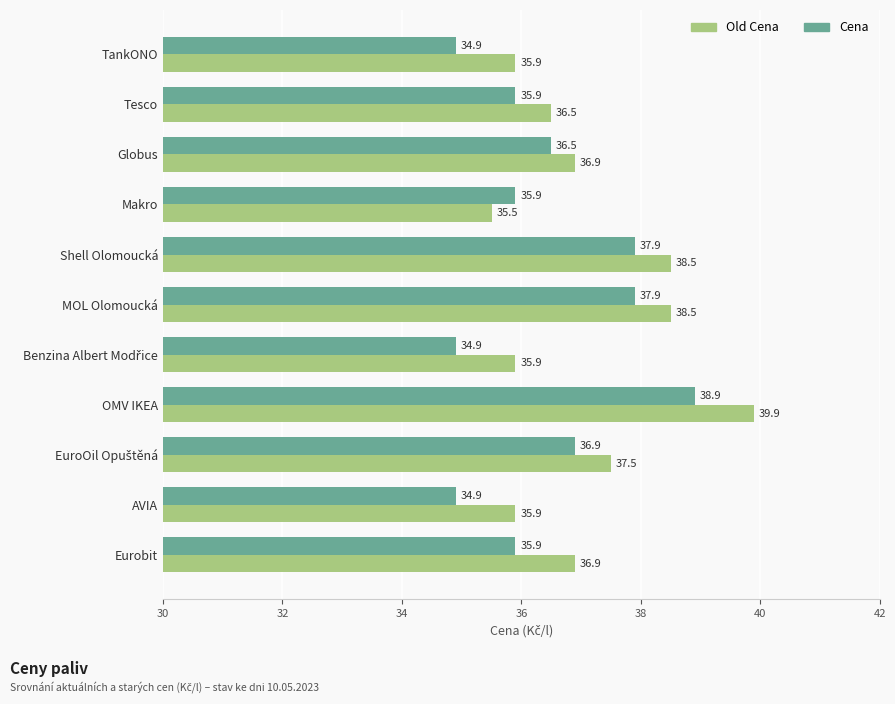

What is the spread (max minus min) of values at TankONO?

1.0